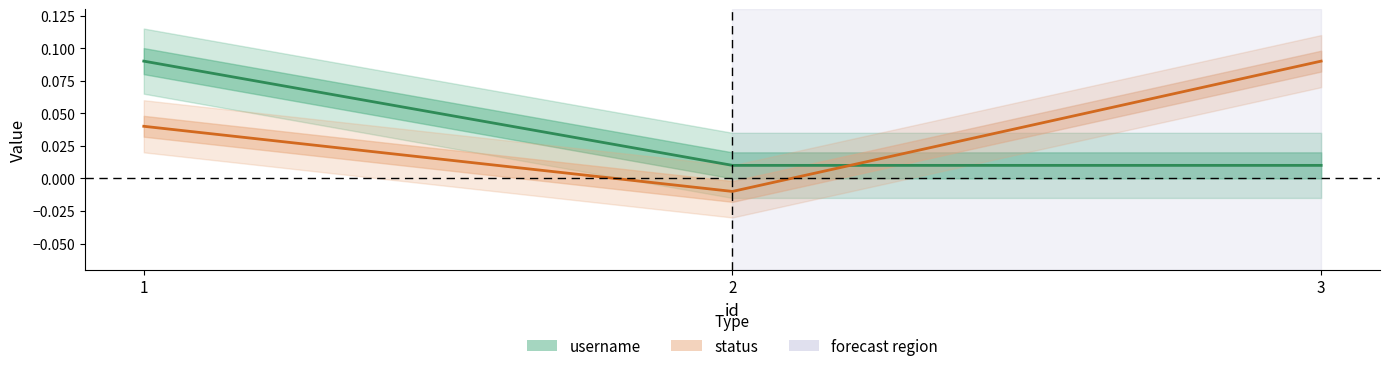

Which series has the widest spread of values?

status